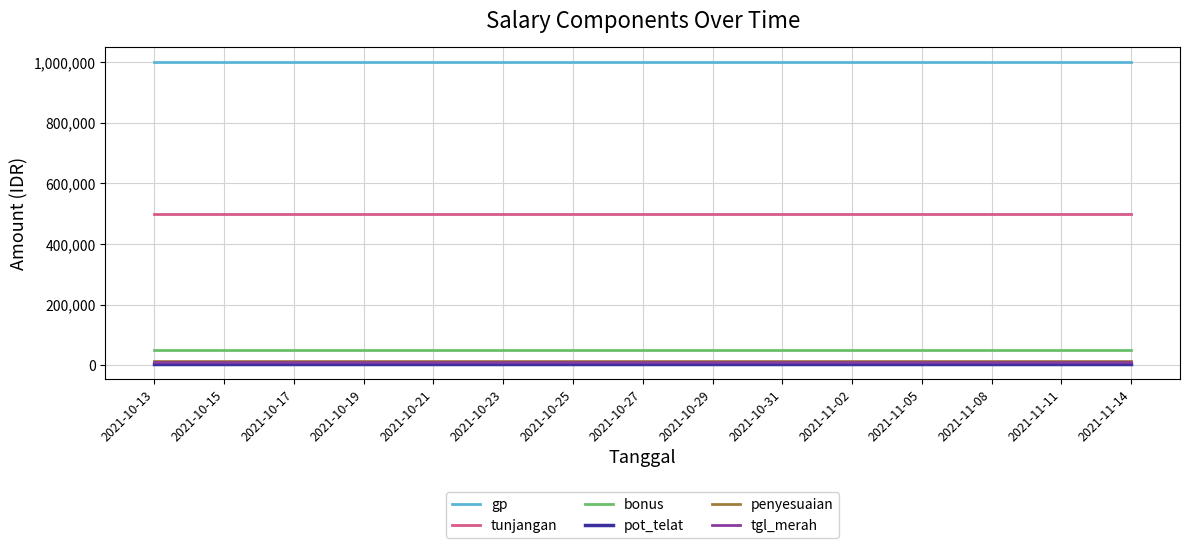

True or false: tgl_merah and penyesuaian cross at least once.

False